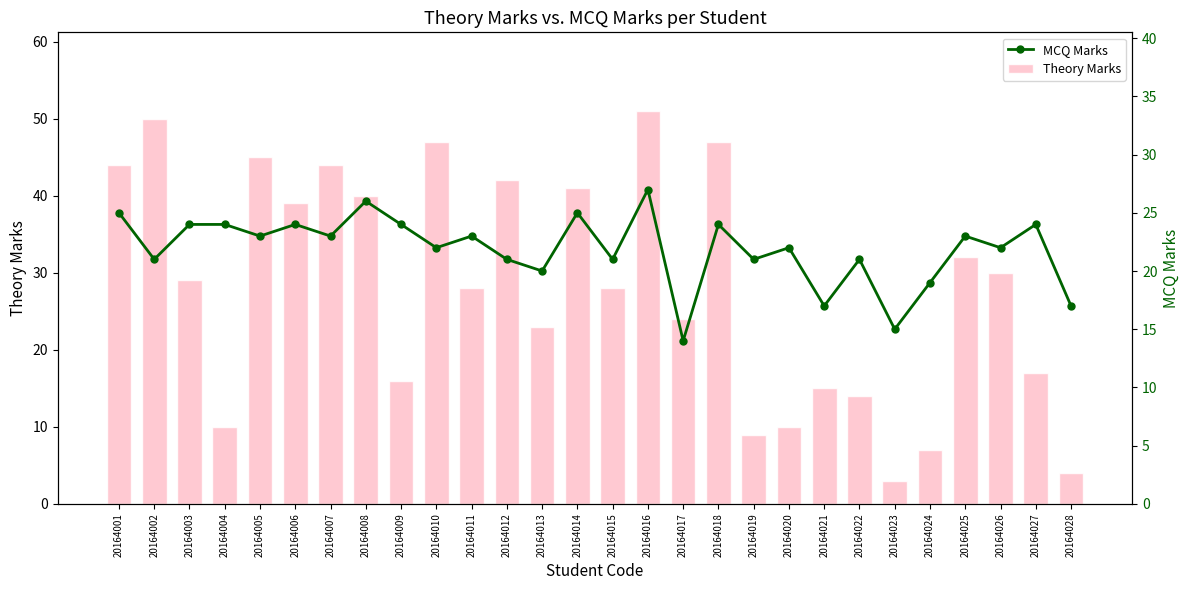

What is the difference between the Theory Marks values at 20164016 and 20164013?

28